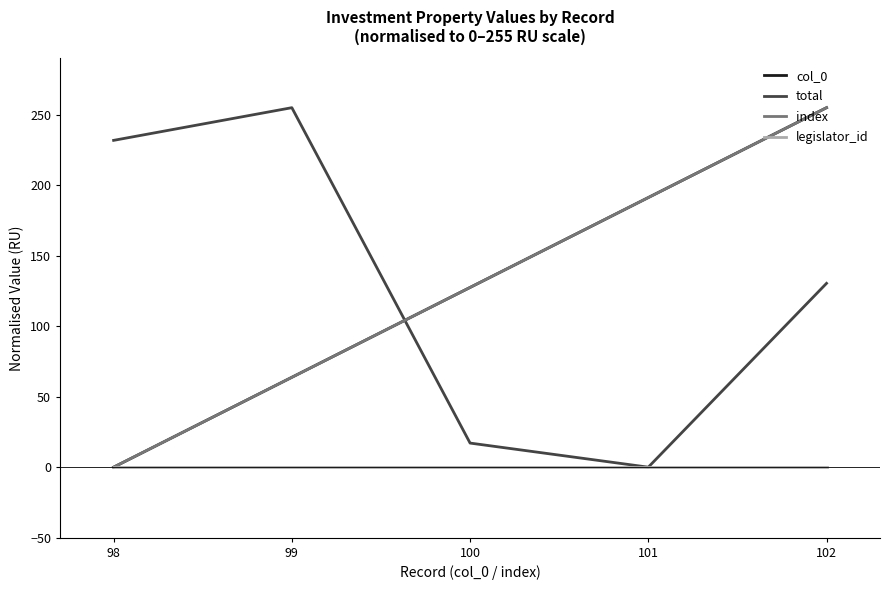

Does the chart display data point markers on the line(s)?

No